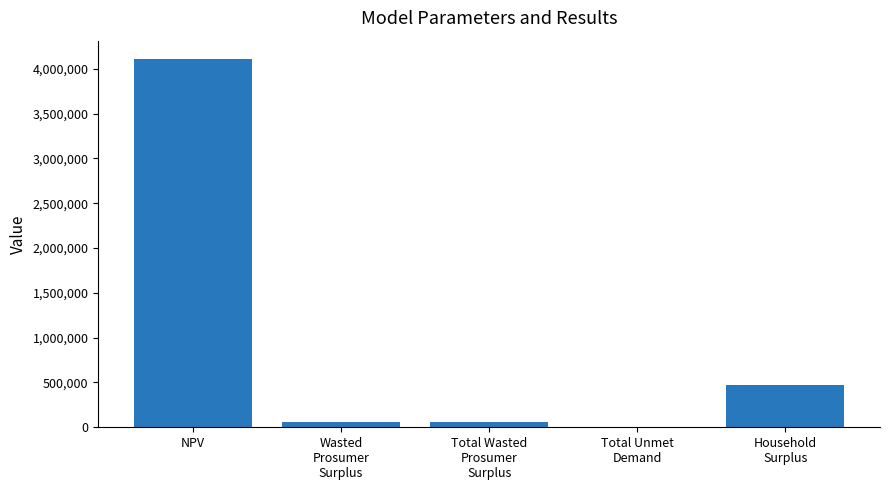

What is the maximum value shown in the chart?

4109006.9